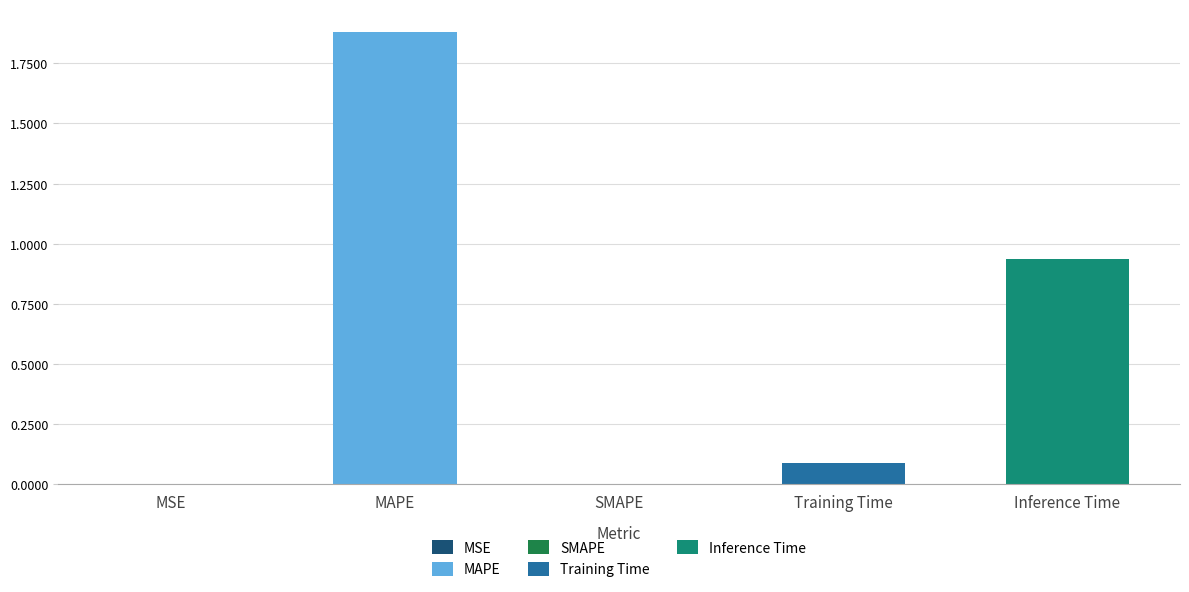

What is the average value?

0.6